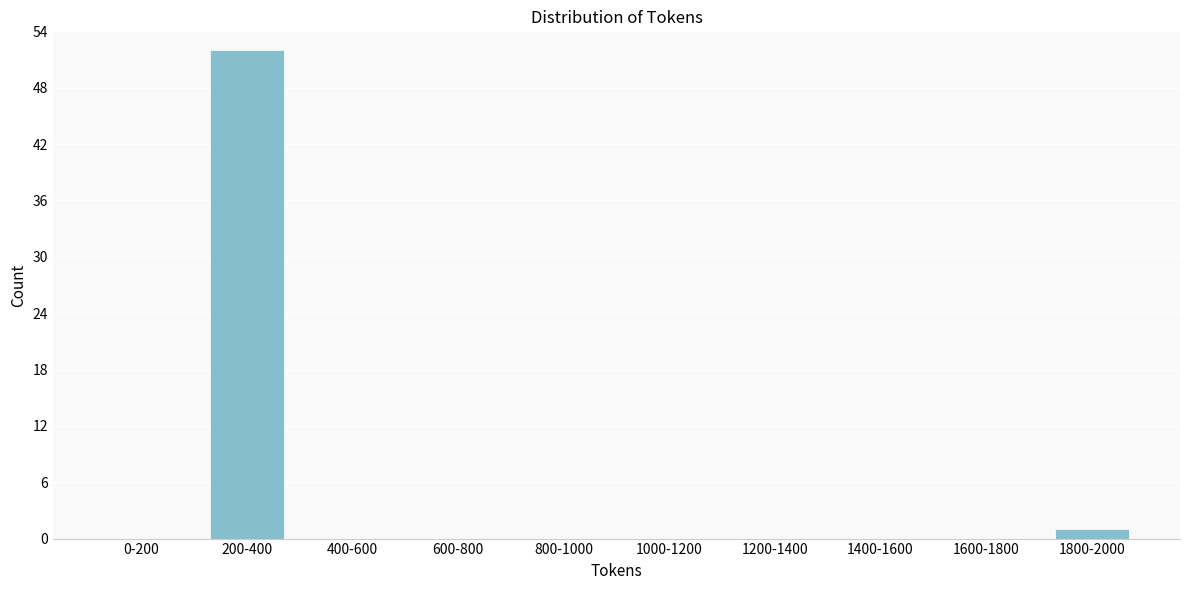

Reading right to left, what are all the values shown in this chart?

1800-2000=1	1600-1800=0	1400-1600=0	1200-1400=0	1000-1200=0	800-1000=0	600-800=0	400-600=0	200-400=52	0-200=0